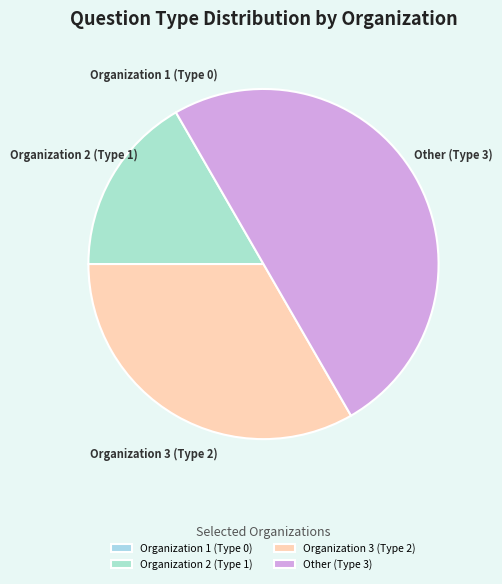

Which slice is the largest?

Other (Type 3)